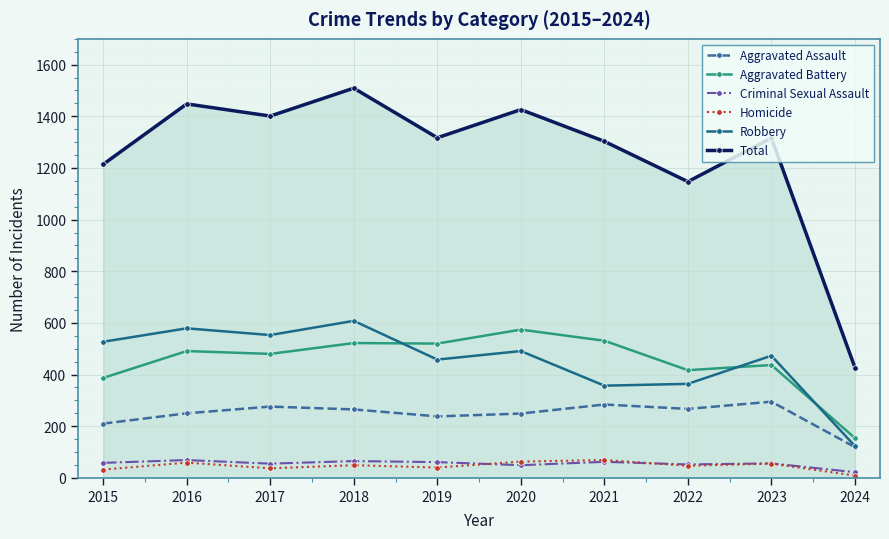

At which label does Criminal Sexual Assault reach its minimum?

2024